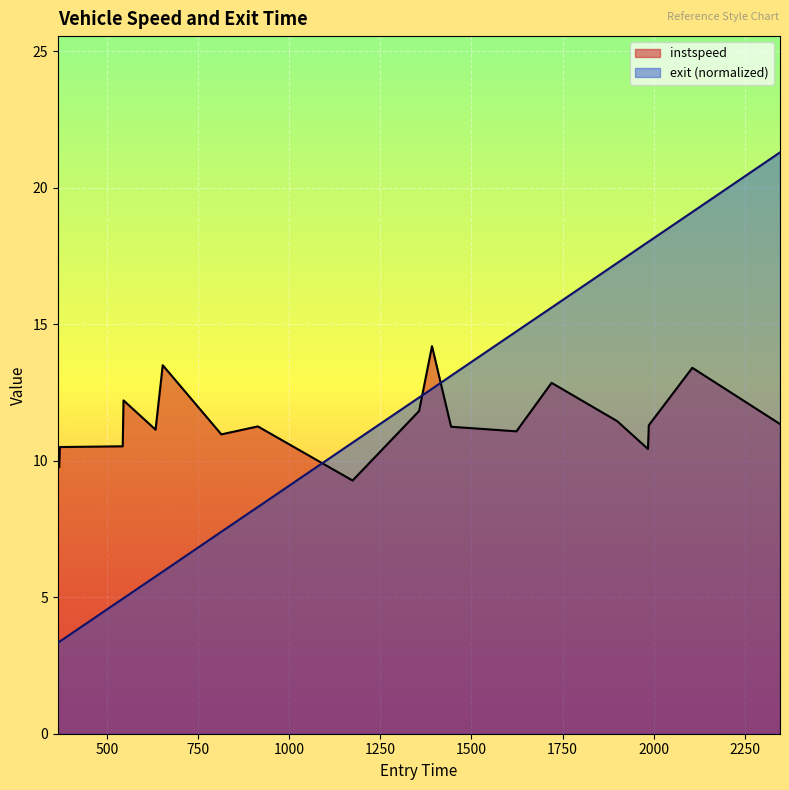

True or false: instspeed has more than 1 points higher than both neighbors.

True